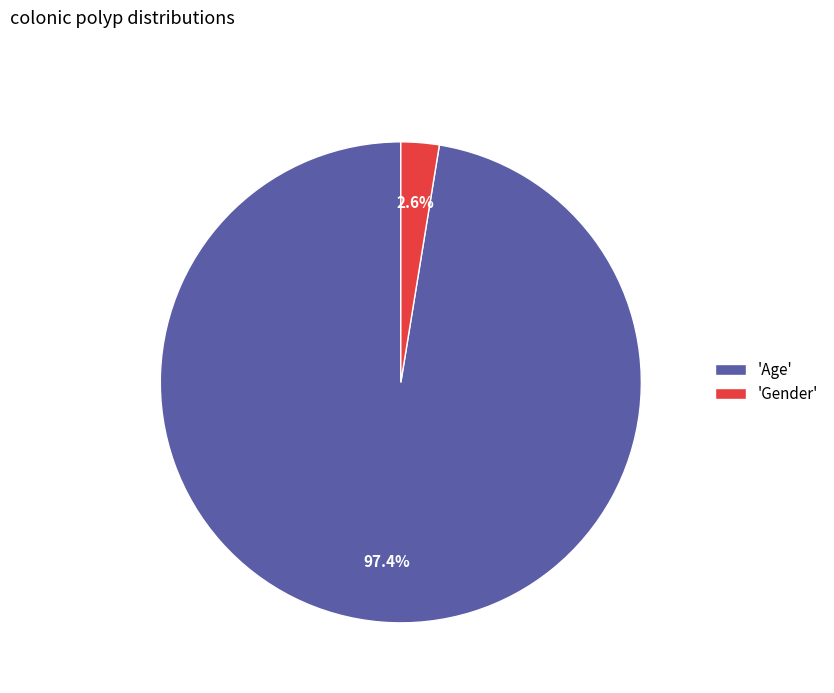

Count the number of slices in the pie.

2